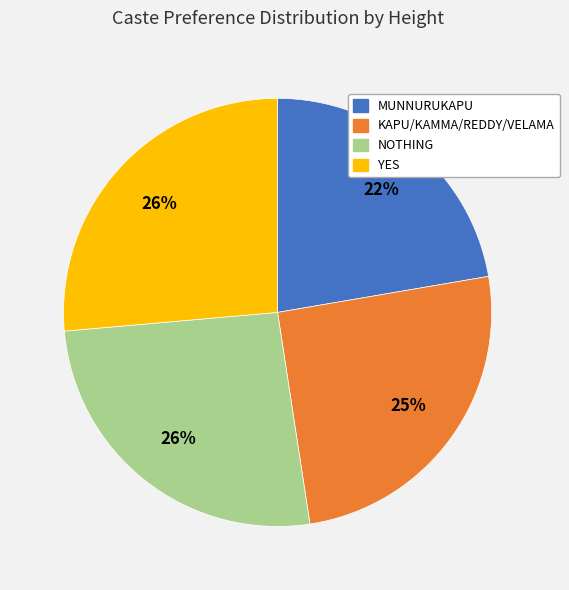

Is there a majority slice in this chart?

No